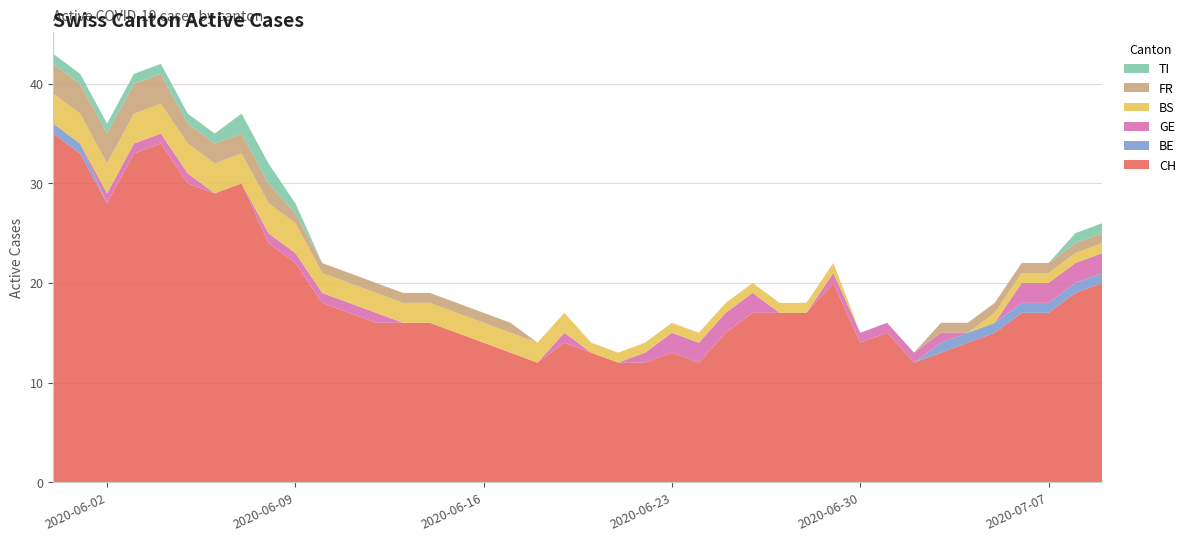

Reading left to right, list all the values displayed in this chart.

CH: 35	33	28	33	34	30	29	30	24	22	18	17	16	16	16	15	14	13	12	14	13	12	12	13	12	15	17	17	17	20	14	15	12	13	14	15	17	17	19	20
BE: 1	1	0	0	0	0	0	0	0	0	0	0	0	0	0	0	0	0	0	0	0	0	0	0	0	0	0	0	0	0	0	0	0	1	1	1	1	1	1	1
GE: 0	0	1	1	1	1	0	0	1	1	1	1	1	0	0	0	0	0	0	1	0	0	1	2	2	2	2	0	0	1	1	1	1	1	0	0	2	2	2	2
BS: 3	3	3	3	3	3	3	3	3	3	2	2	2	2	2	2	2	2	2	2	1	1	1	1	1	1	1	1	1	1	0	0	0	0	0	1	1	1	1	1
FR: 3	3	3	3	3	2	2	2	2	1	1	1	1	1	1	1	1	1	0	0	0	0	0	0	0	0	0	0	0	0	0	0	0	1	1	1	1	1	1	1
TI: 1	1	1	1	1	1	1	2	2	1	0	0	0	0	0	0	0	0	0	0	0	0	0	0	0	0	0	0	0	0	0	0	0	0	0	0	0	0	1	1